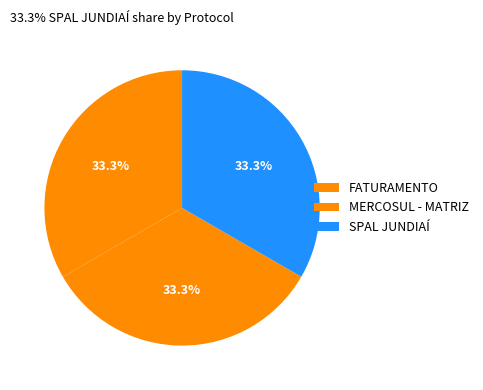

Does any single category account for the majority?

No